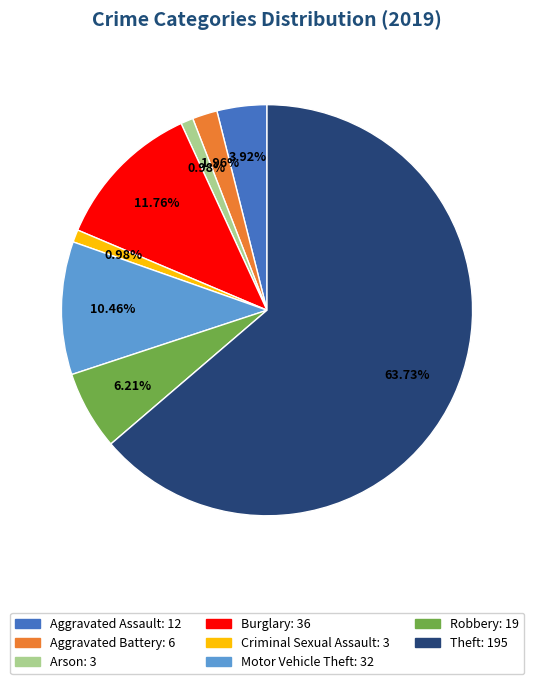

To the nearest percent, what is the combined percentage of Aggravated Assault and Criminal Sexual Assault?

5%